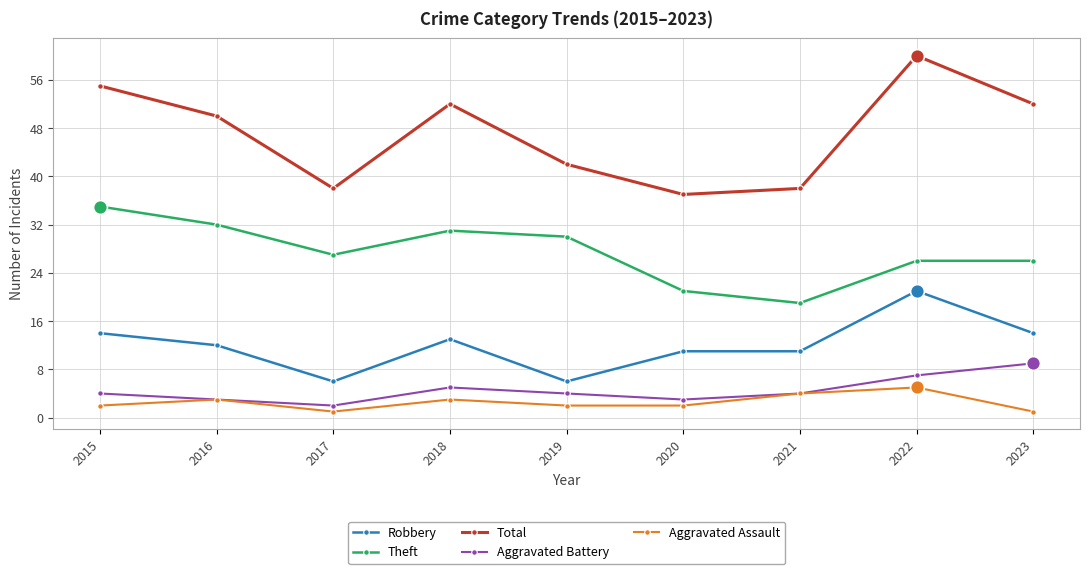

Which series has the largest range (max minus min)?

Total